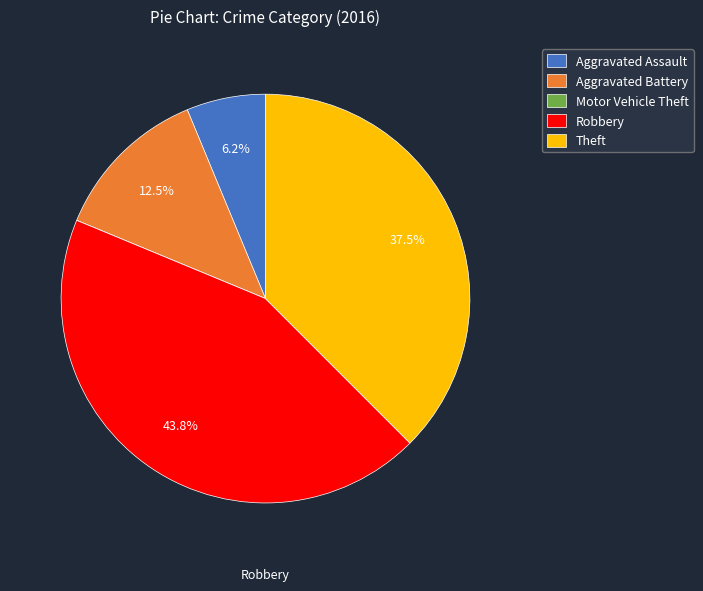

Approximately how many times larger is the value at Aggravated Assault compared to Robbery?

0.1